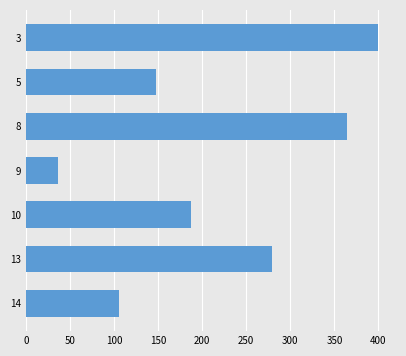

Reading top to bottom, list all the values displayed in this chart.

400	148	364	36	187	279	106